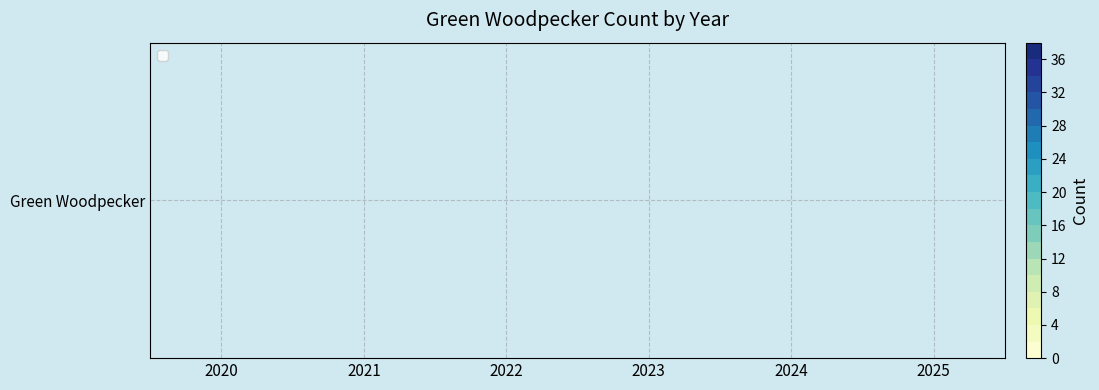

What is the sum of all values?

67